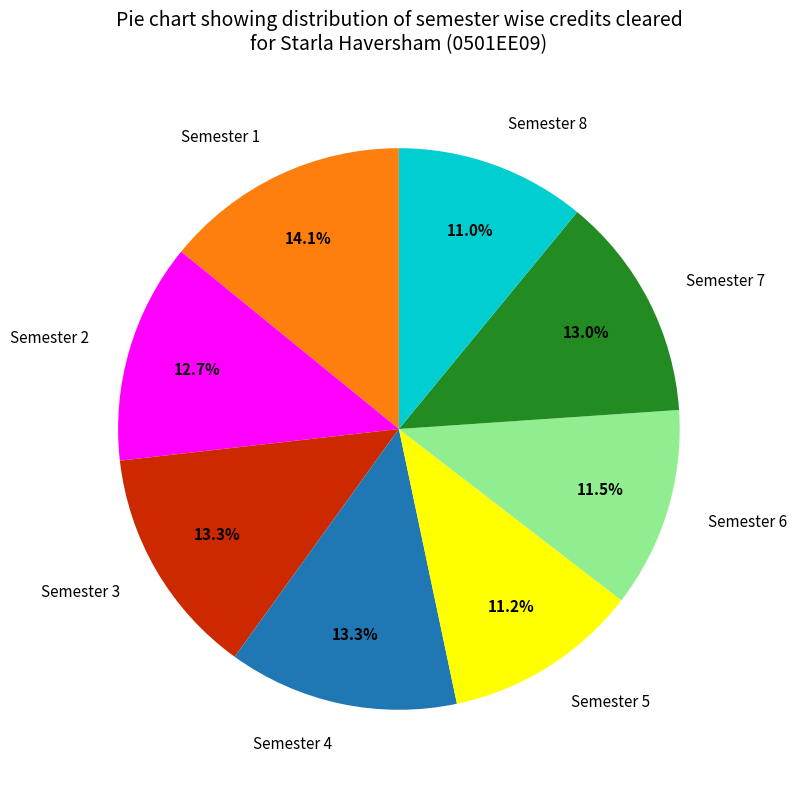

Is it true that Semester 1 is 27% of the pie?

False